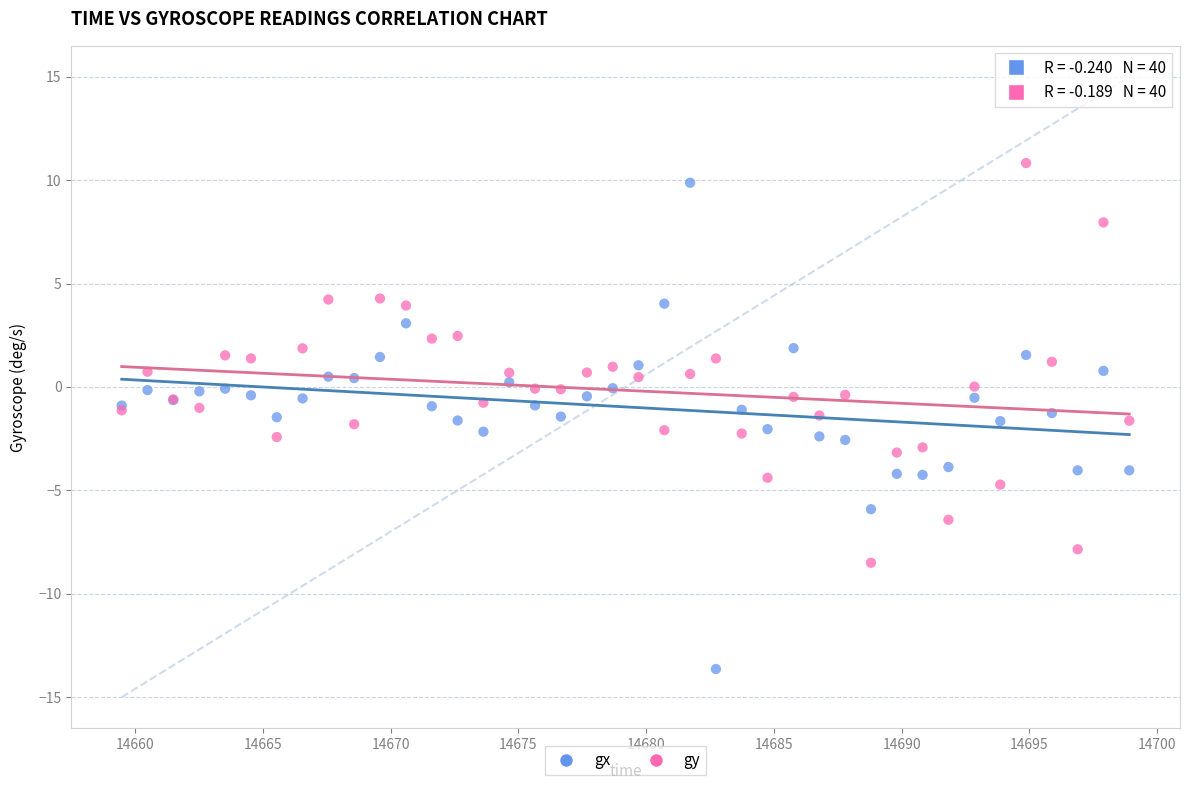

What are all the series names shown in the legend?

gx, gy